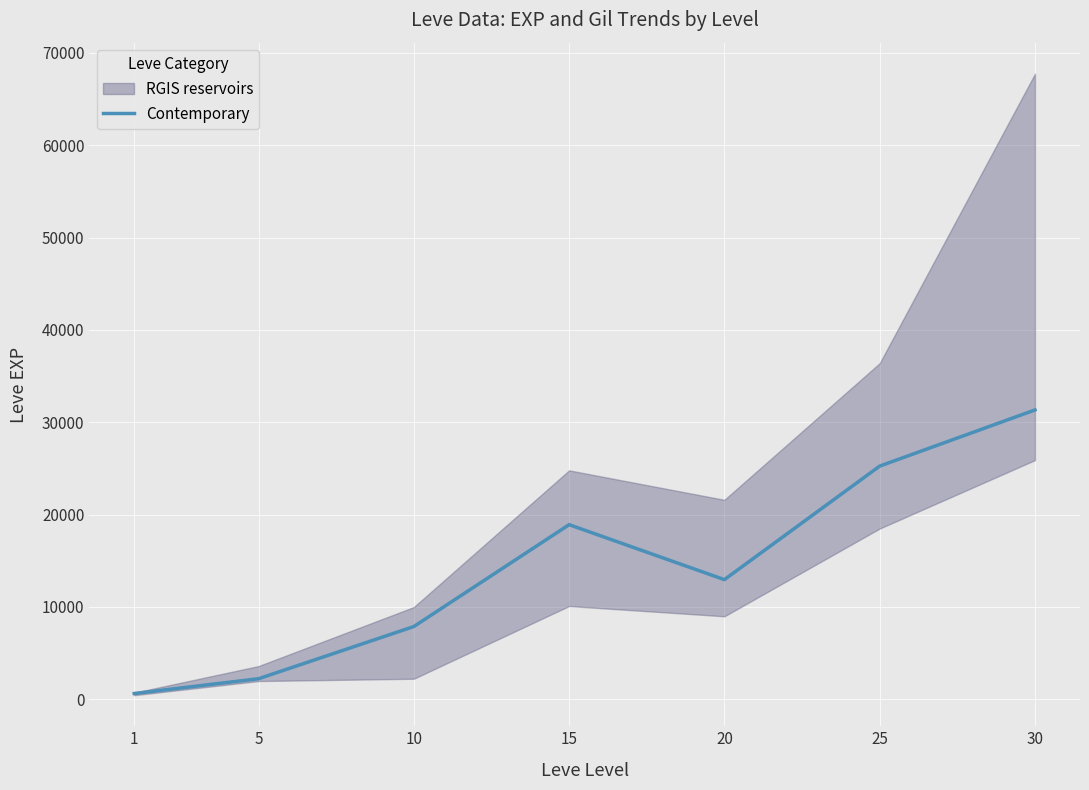

At which category does the chart reach its minimum across all series?

1